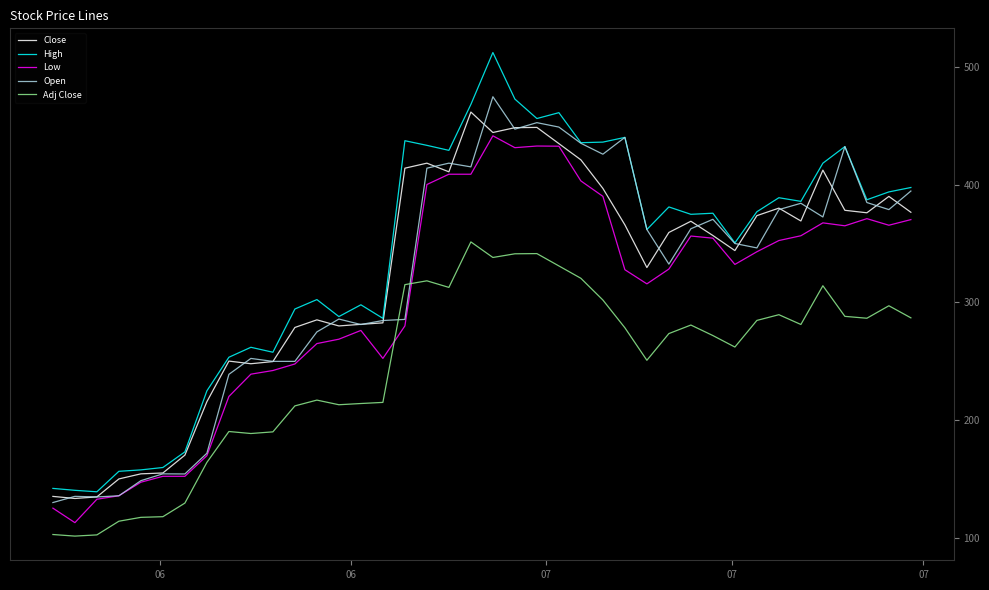

What is the difference between the maximum and minimum values in the High series?

372.6